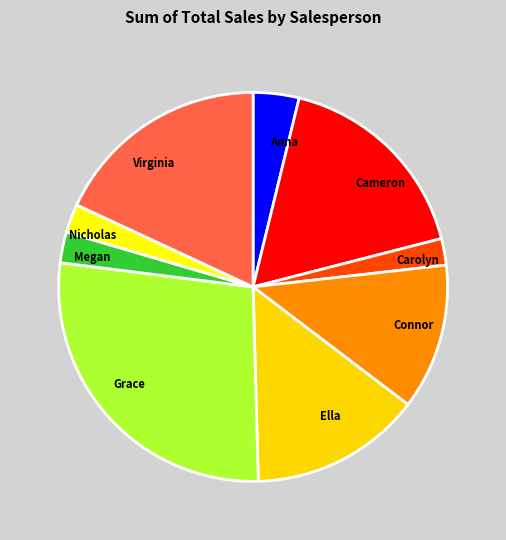

Do Nicholas and Megan together represent more than half of the pie?

No